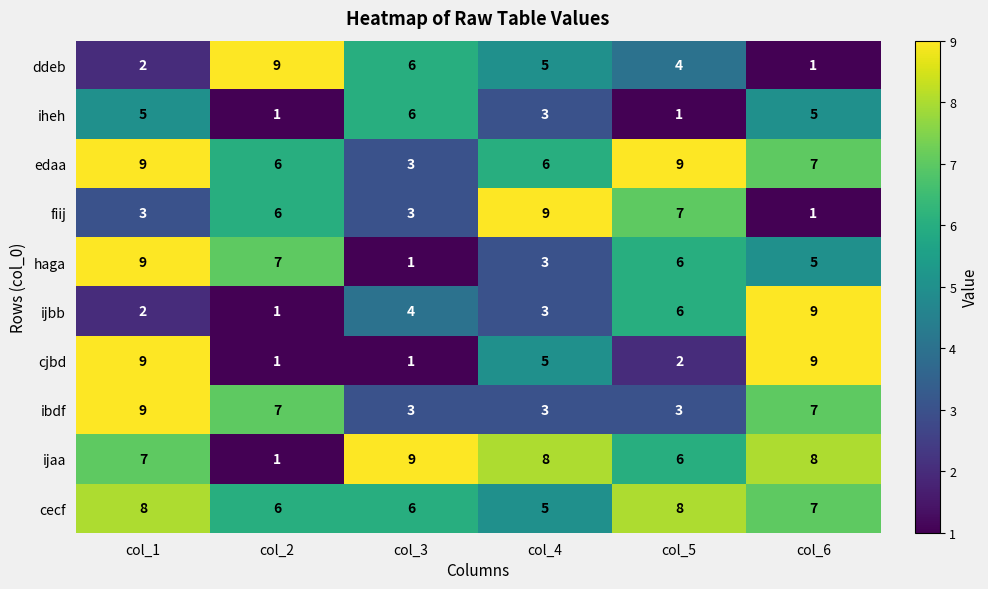

What is the total value across all series at col_3?

42